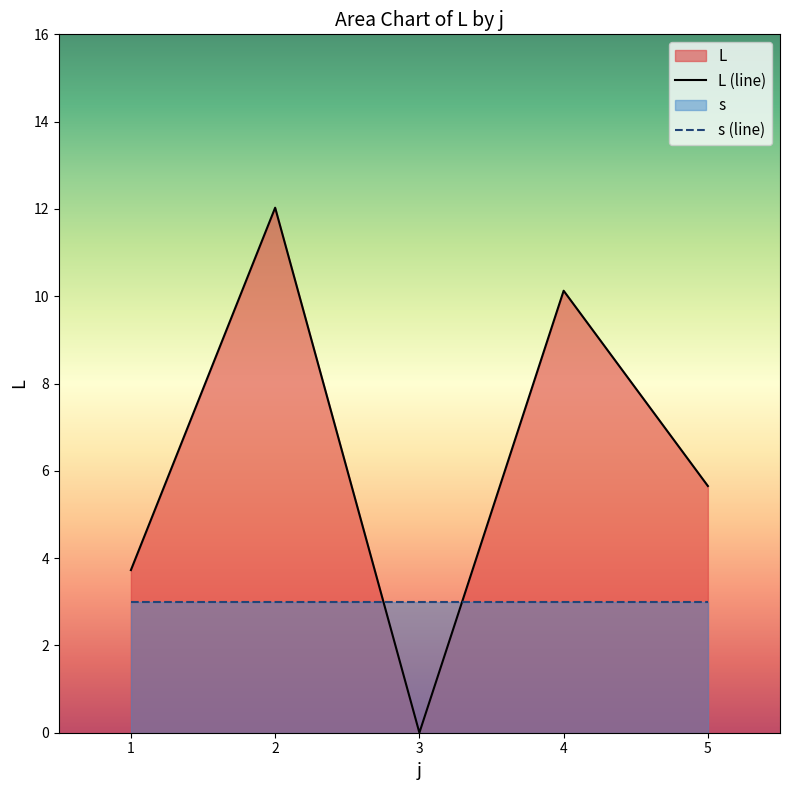

True or false: s (line) and L (line) intersect in this chart.

True